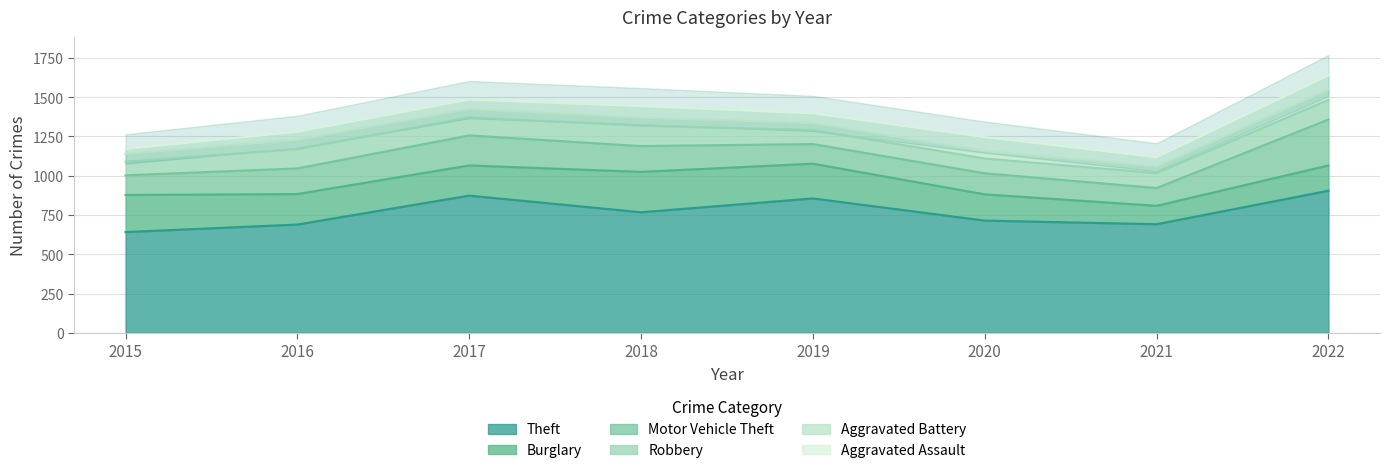

Is it true that Burglary equals 315 at 2019?

False